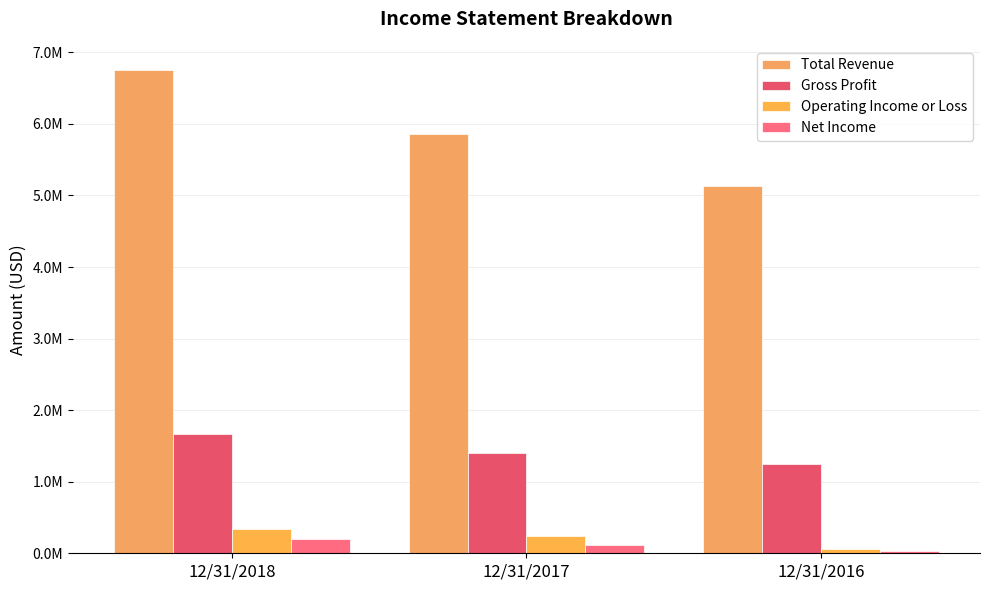

Is the value of Total Revenue at 12/31/2018 greater than the value of Net Income at 12/31/2016?

Yes